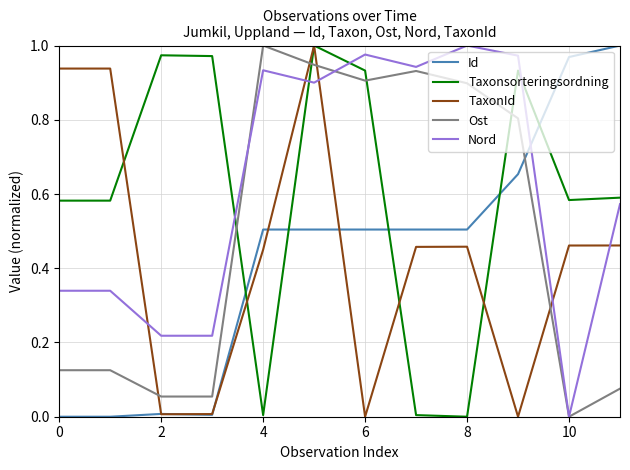

True or false: TaxonId and Taxonsorteringsordning intersect in this chart.

True